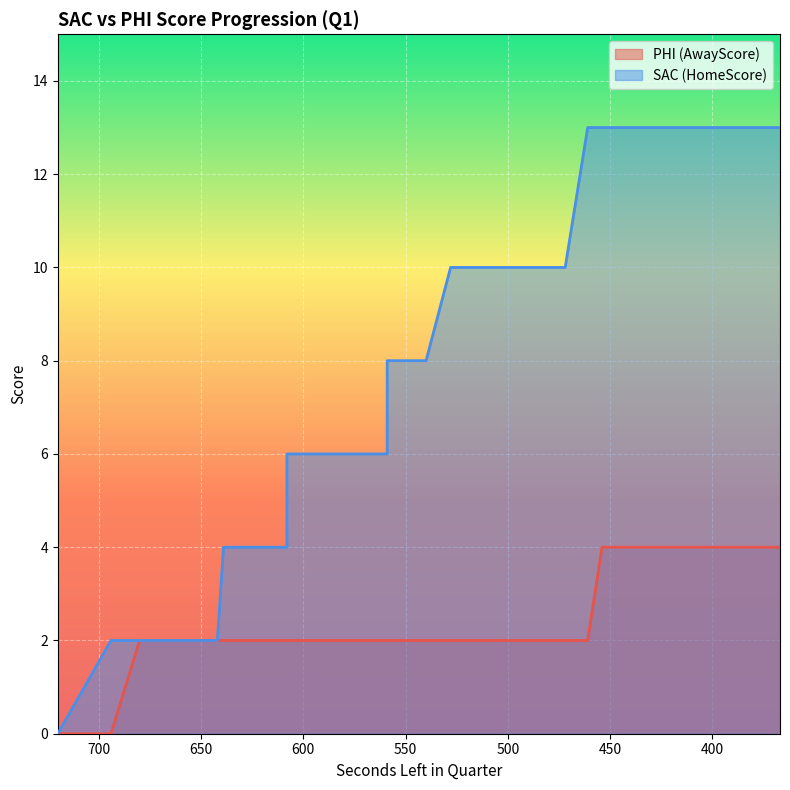

True or false: AwayScore has more than 0 points higher than both neighbors.

False